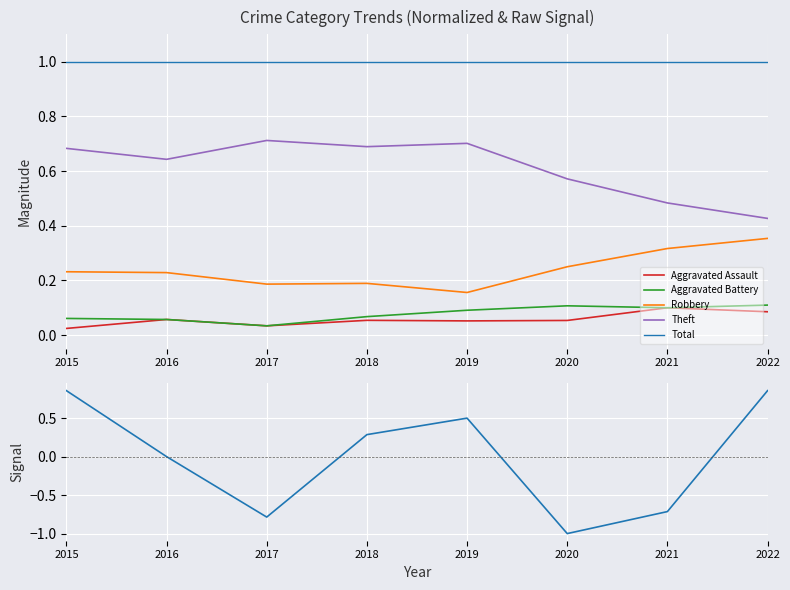

What is the total value across all series at 2018?

1.3